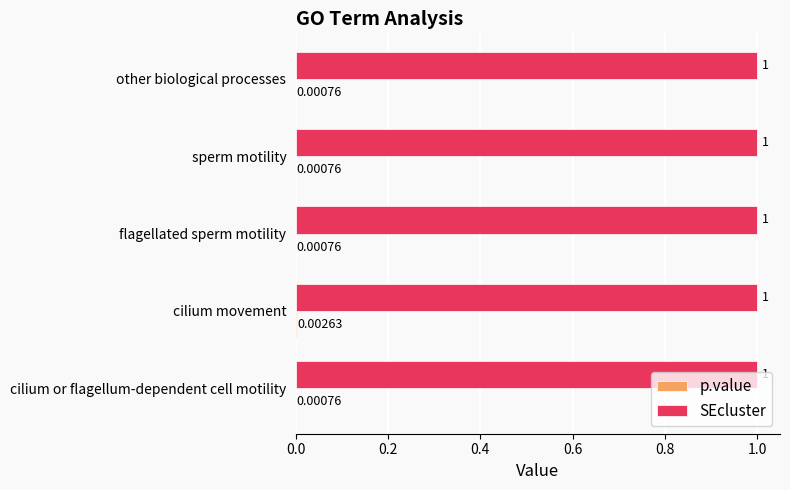

What is the total value across all series at cilium or flagellum-dependent cell motility?

1.0